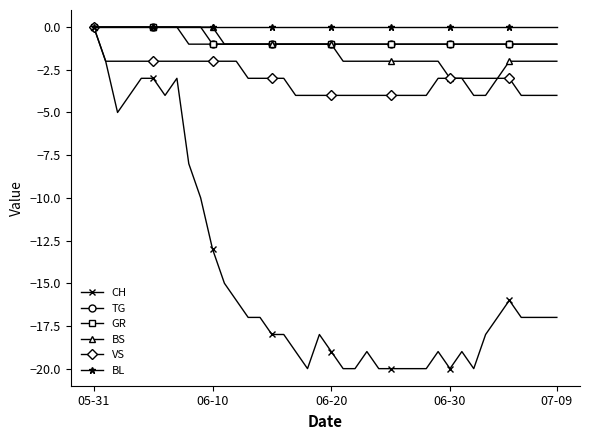

Which series has the largest total across all categories?

BL